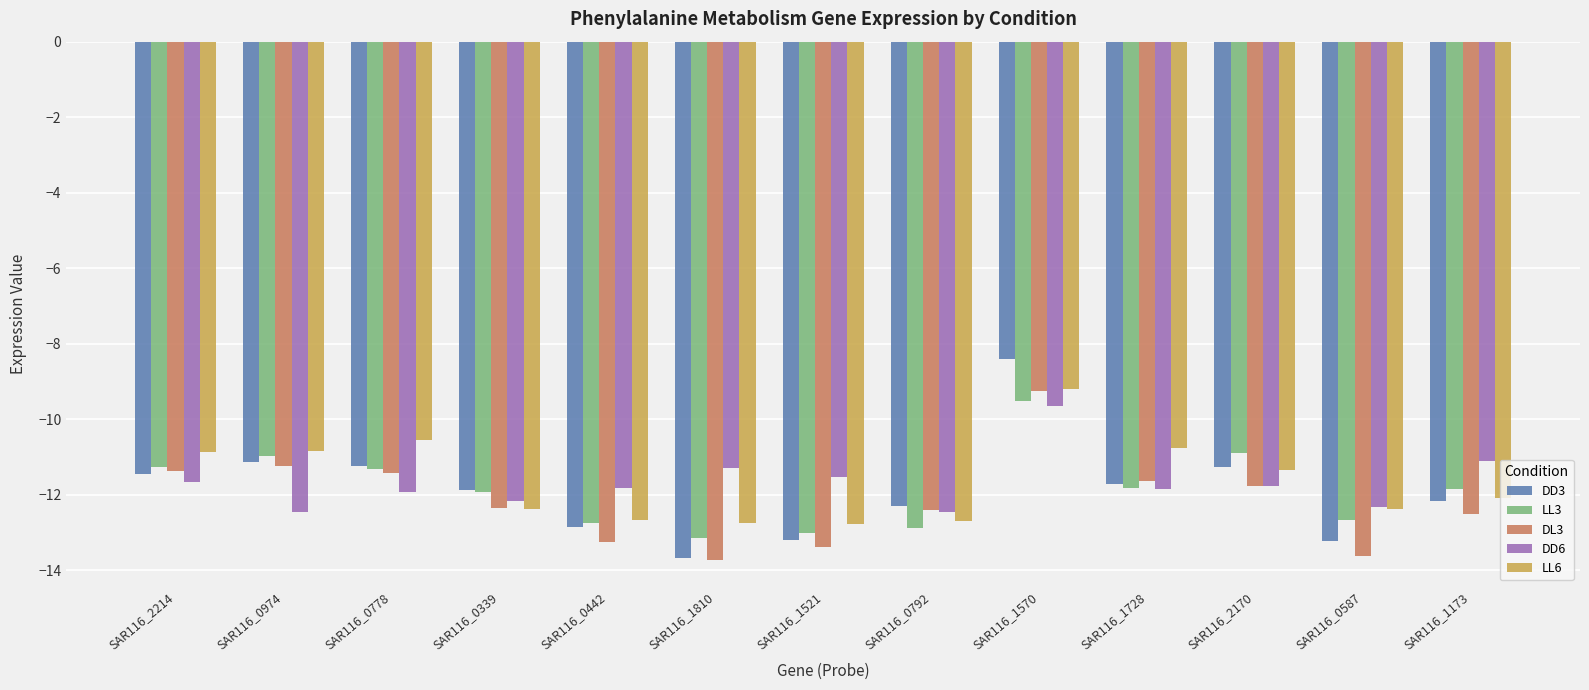

What is the approximate value of LL6 at SAR116_2214?

-10.9